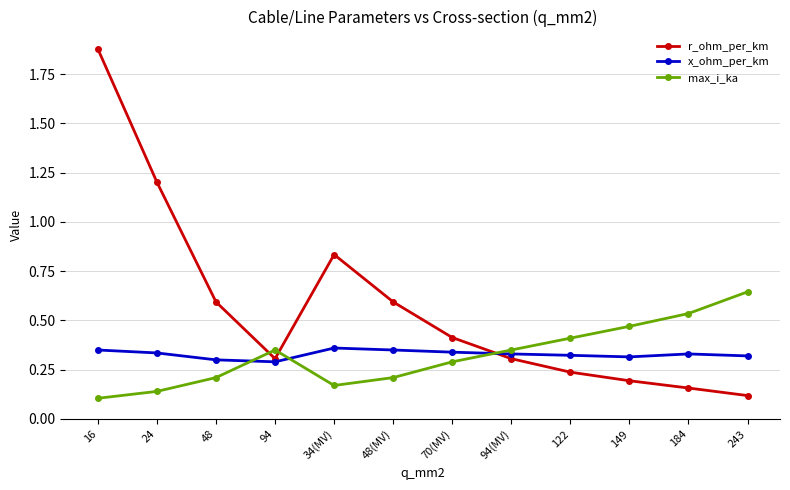

At which category is the sum across all series the highest?

16